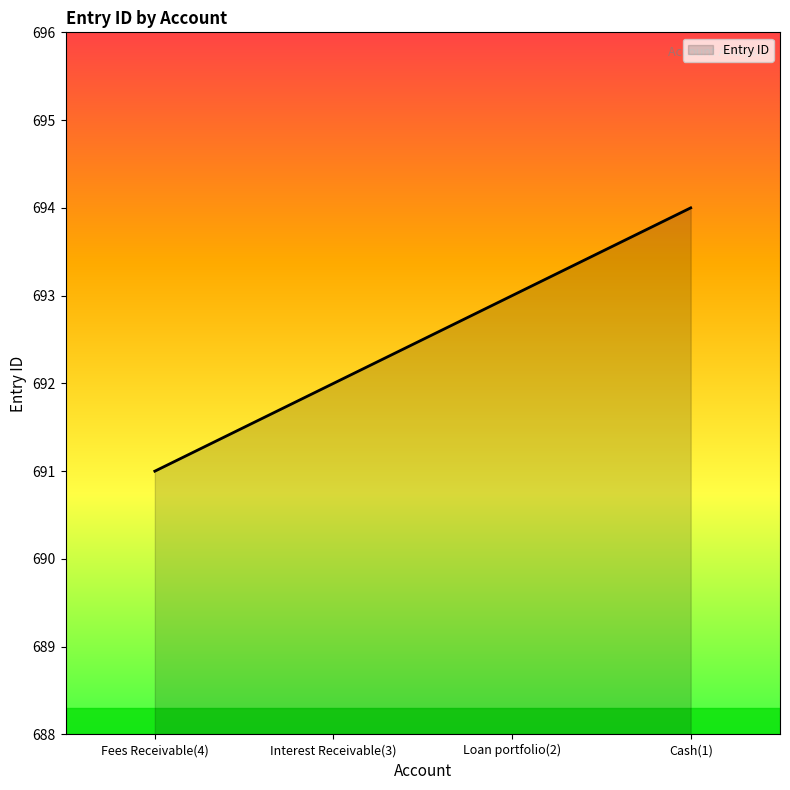

What is the difference between the maximum and second lowest values?

2